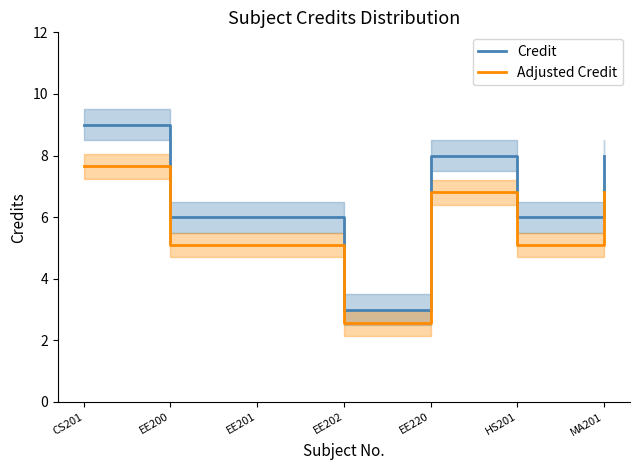

Rank the categories by Adjusted Credit value from lowest to highest.

EE202, EE200, EE201, HS201, EE220, MA201, CS201